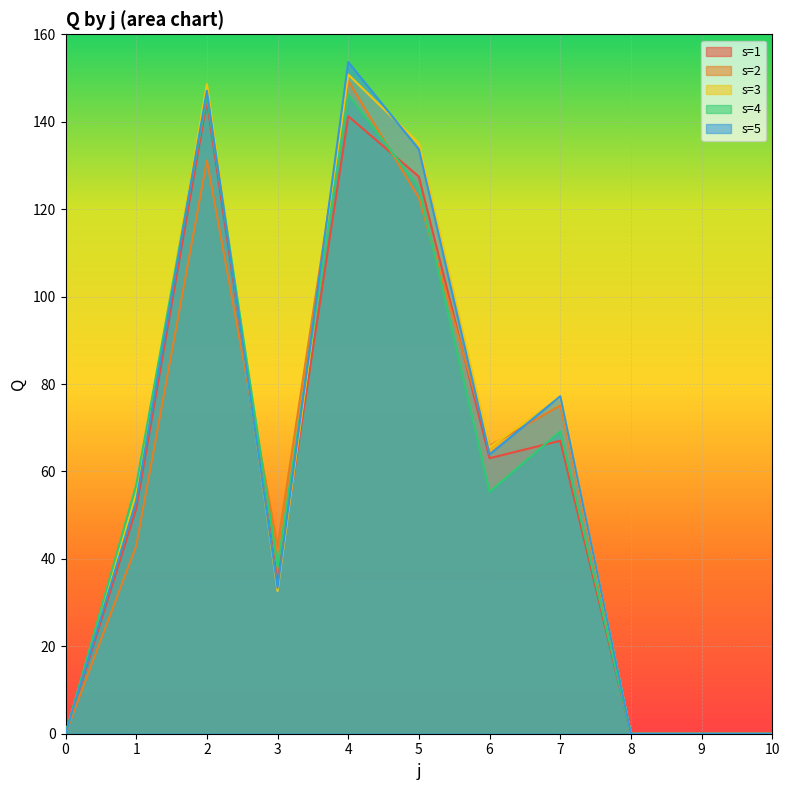

Reading left to right, what are all the values shown in this chart?

s=1: 0.0	51.4	144.7	34.7	141.3	127.4	63.0	67.0	0.0	0.0	0.0
s=2: 0.0	43.0	131.1	42.8	149.3	122.6	65.9	75.1	0.0	0.0	0.0
s=3: 0.0	55.0	148.6	32.6	150.8	135.1	65.5	77.0	0.0	0.0	0.0
s=4: 0.0	56.9	145.9	38.3	146.2	124.9	55.3	69.2	0.0	0.0	0.0
s=5: 0.0	53.2	147.1	33.4	153.7	133.7	63.9	77.2	0.0	0.0	0.0